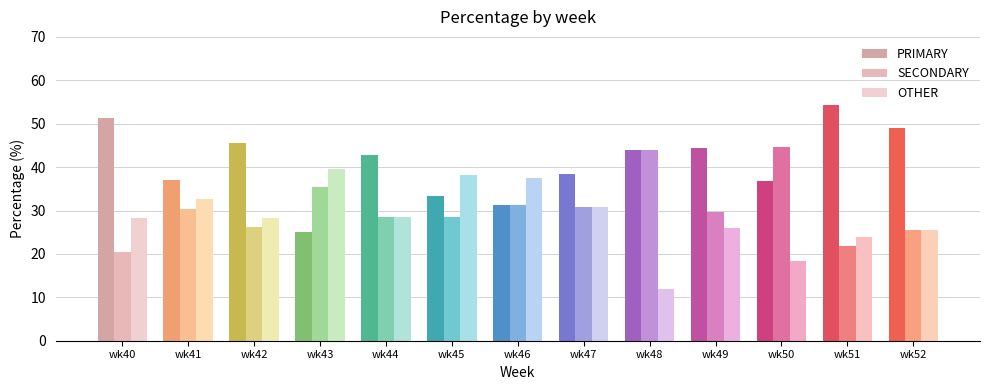

What is the value of the PRIMARY bar at the 10th from the left?

44.4